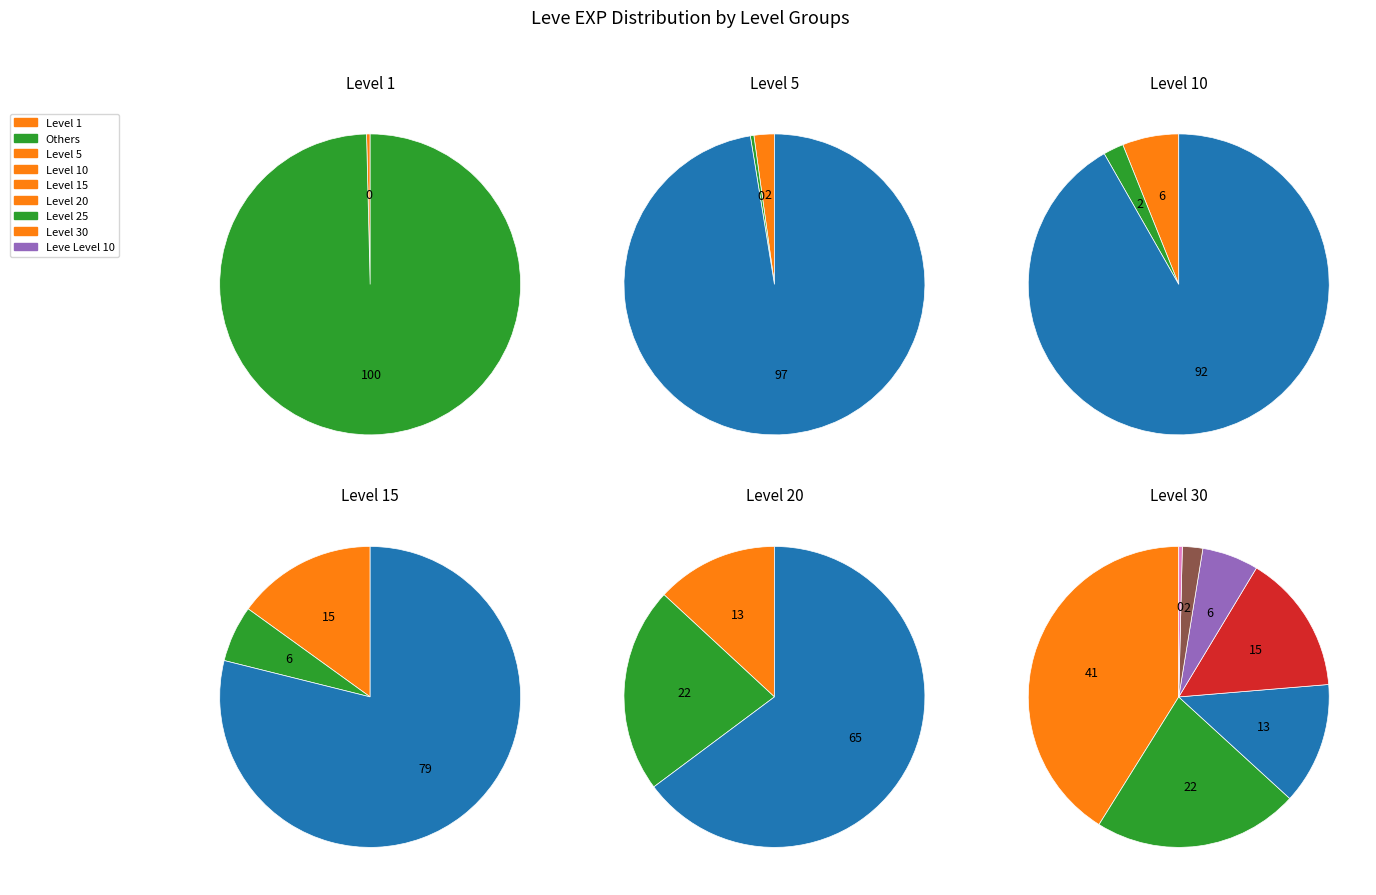

Does Leve Level 25 account for over 50% of the chart?

No